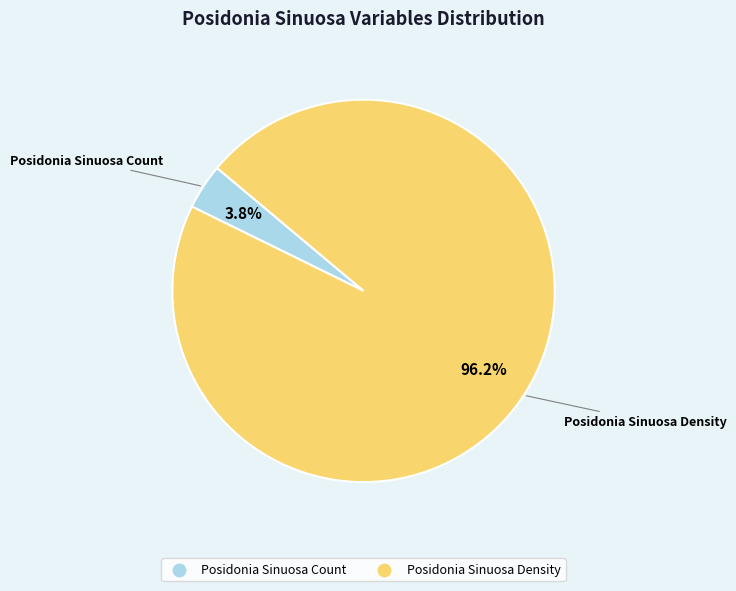

The Posidonia Sinuosa Count slice represents 4% of the pie. True or false?

True